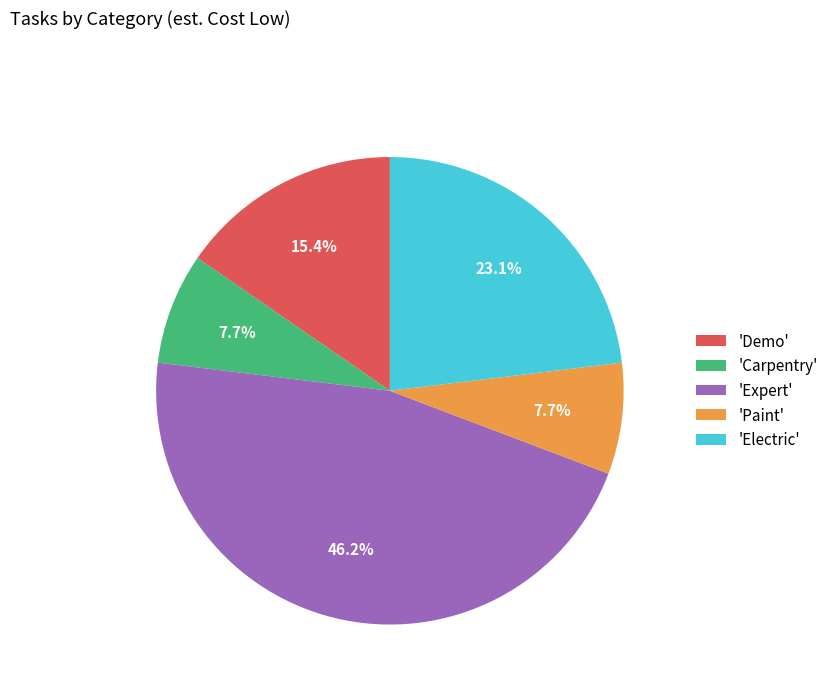

What is the ratio of the value at 'Electric' to the value at 'Demo'?

1.5